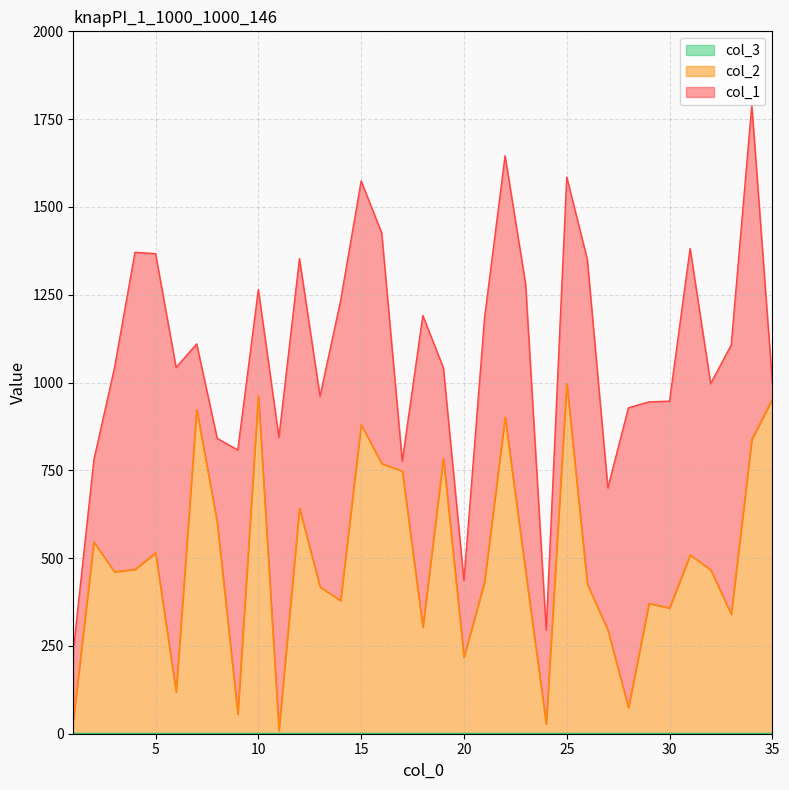

Rank the categories by col_2 value from highest to lowest.

25, 10, 35, 7, 22, 15, 34, 19, 16, 17, 12, 8, 2, 5, 31, 4, 32, 3, 23, 21, 26, 13, 14, 29, 30, 33, 18, 27, 20, 6, 28, 9, 1, 24, 11